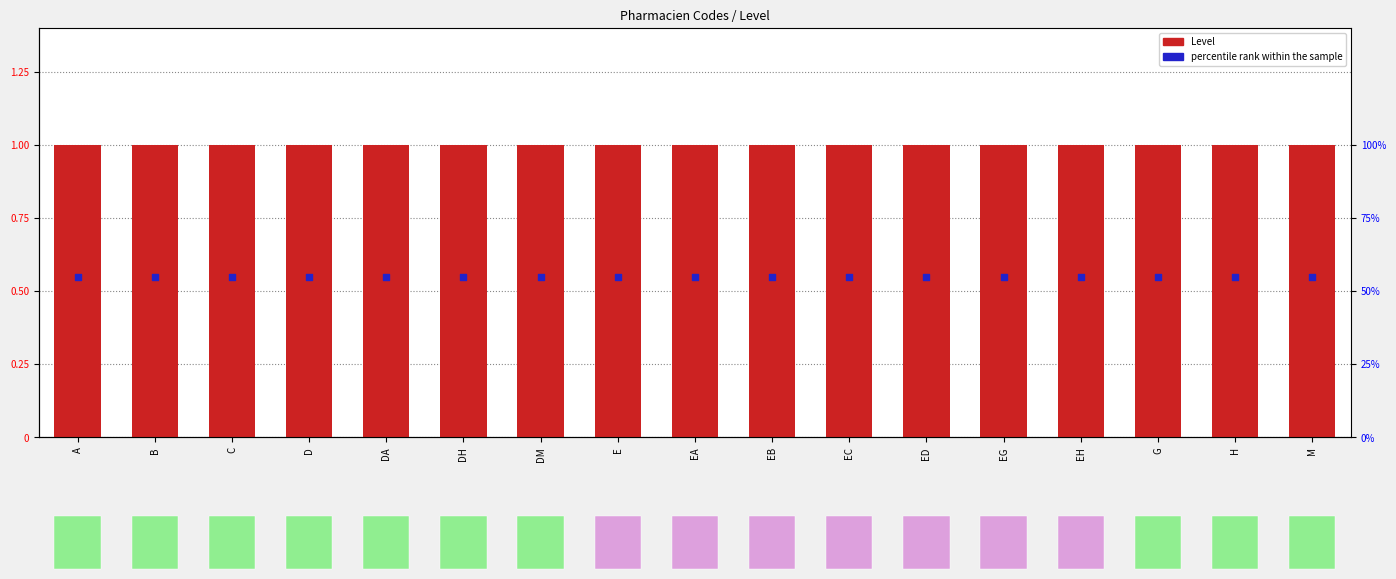

What are all the series names shown in the legend?

Level, percentile rank within the sample